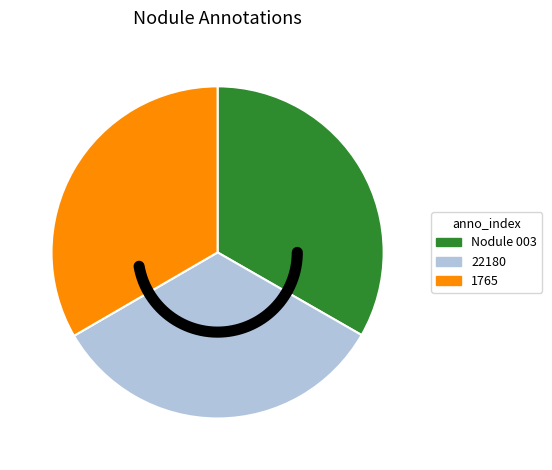

Is there a majority slice in this chart?

No